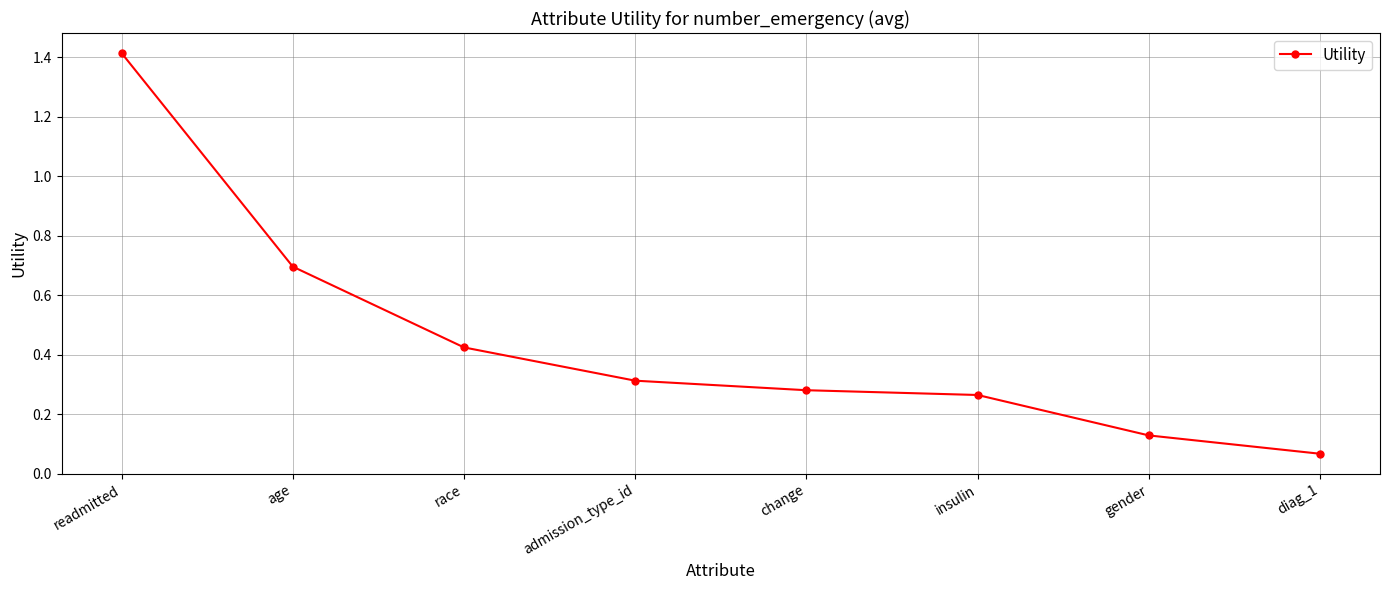

At which category does the chart reach its peak across all series?

readmitted